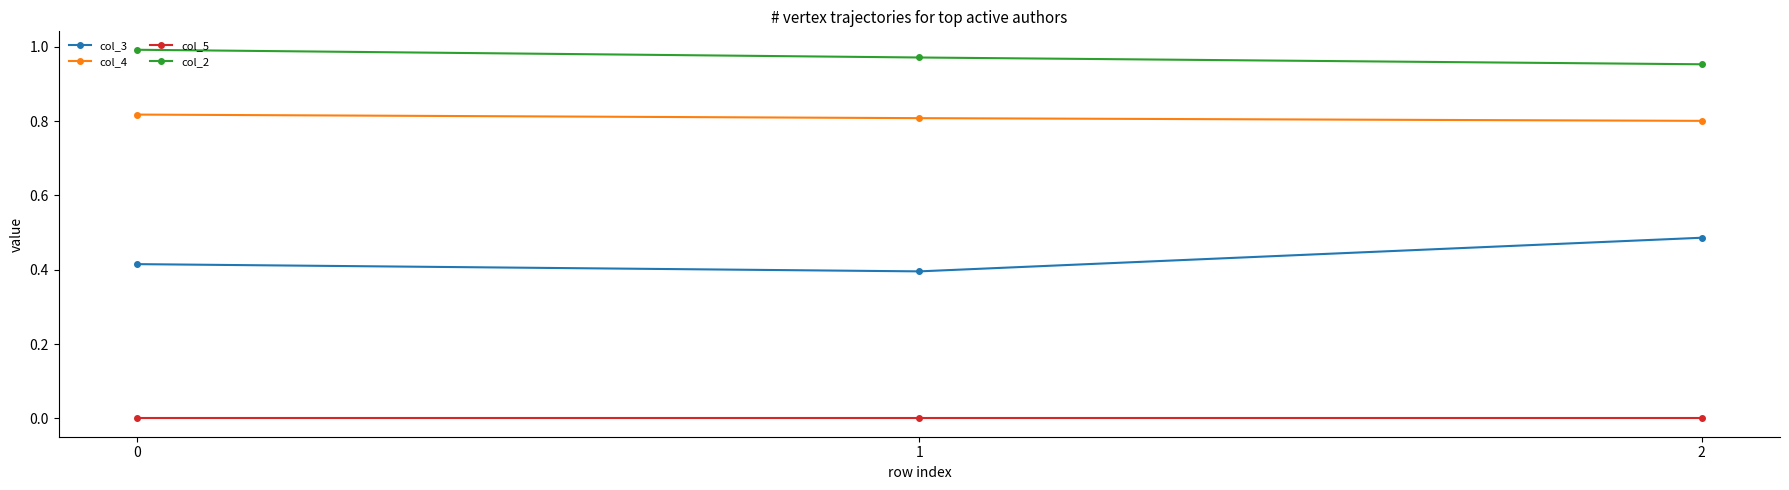

Rank the categories by col_3 value from lowest to highest.

1, 0, 2